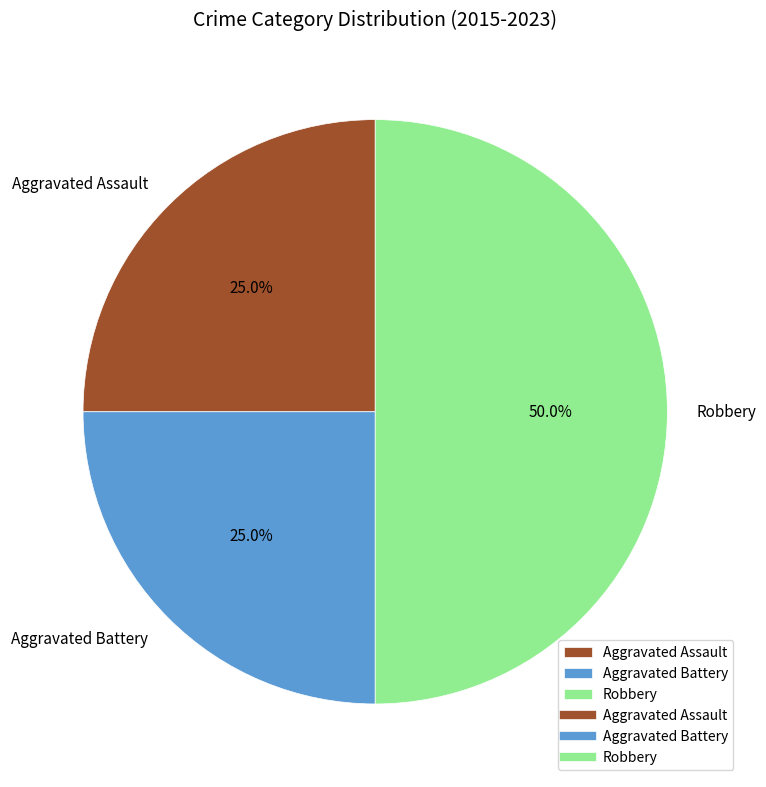

Which category has the biggest portion of the pie?

Robbery